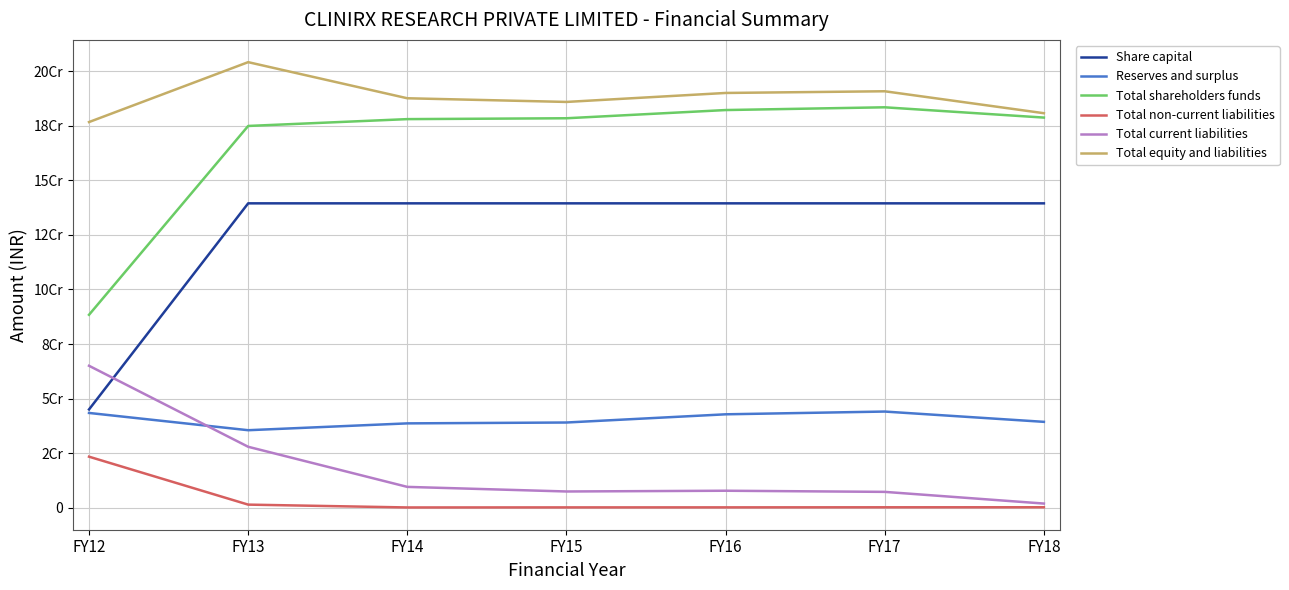

Which category has the highest value across all series?

FY13